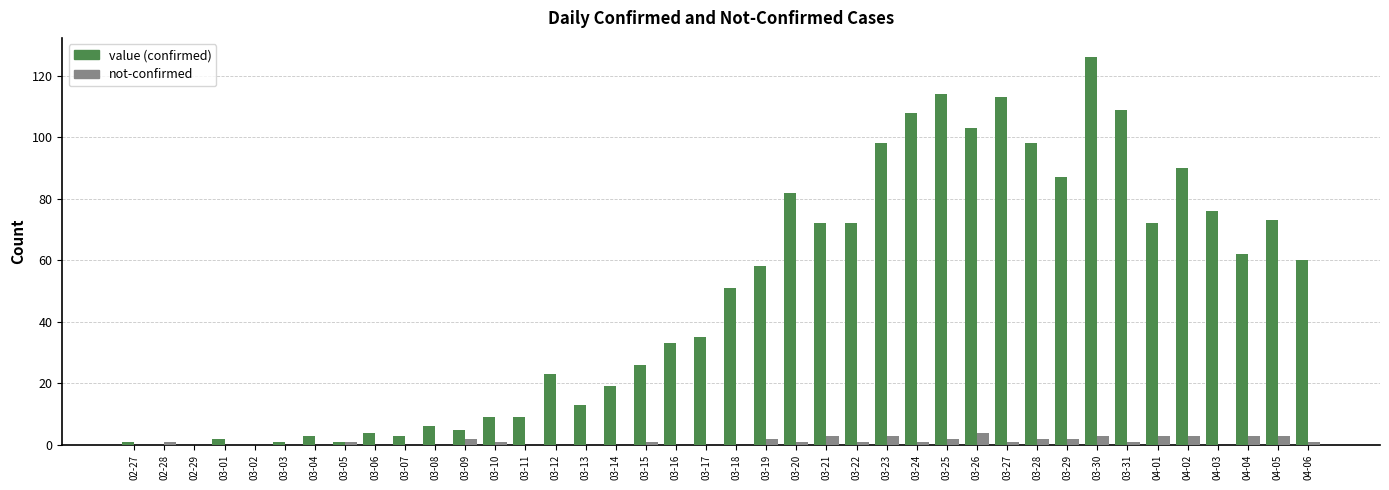

At which category is the sum across all series the highest?

03-30